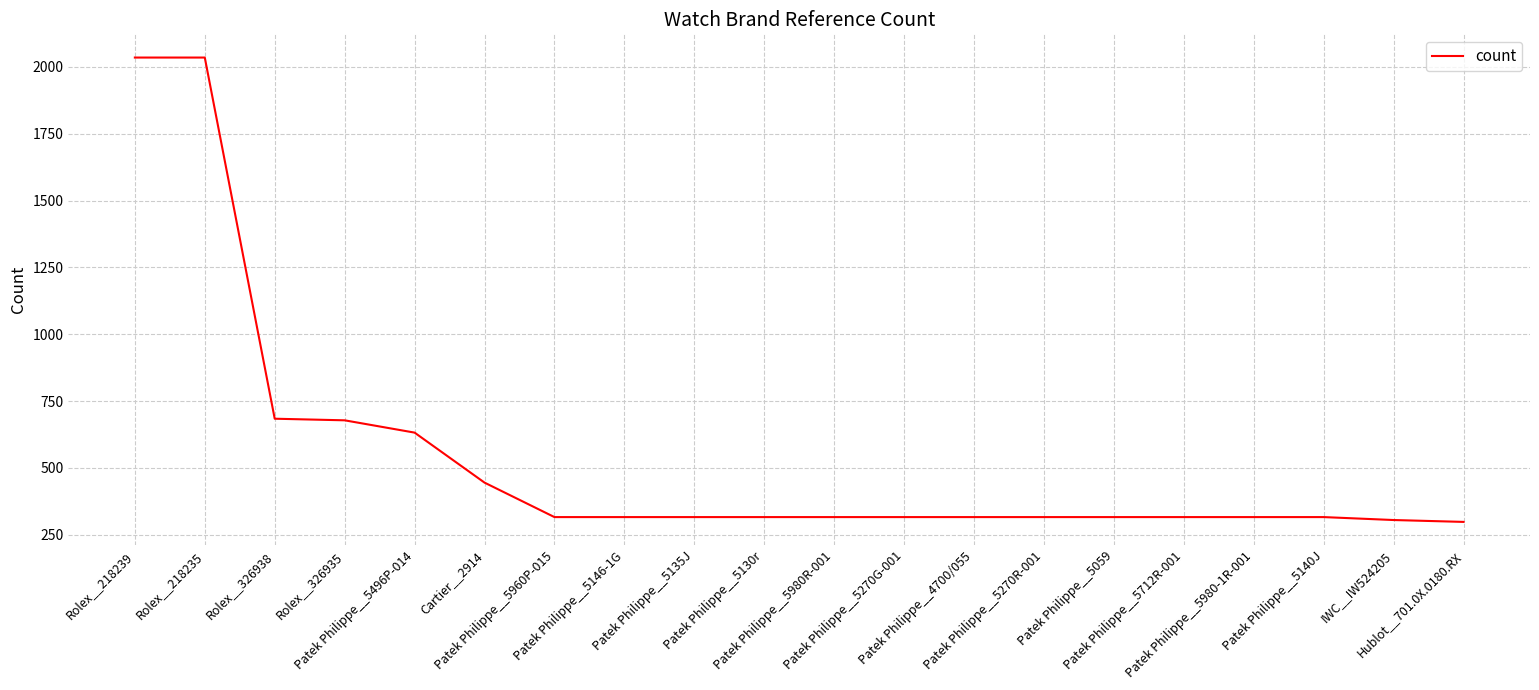

What position from the left is Patek Philippe__5270G-001?

12